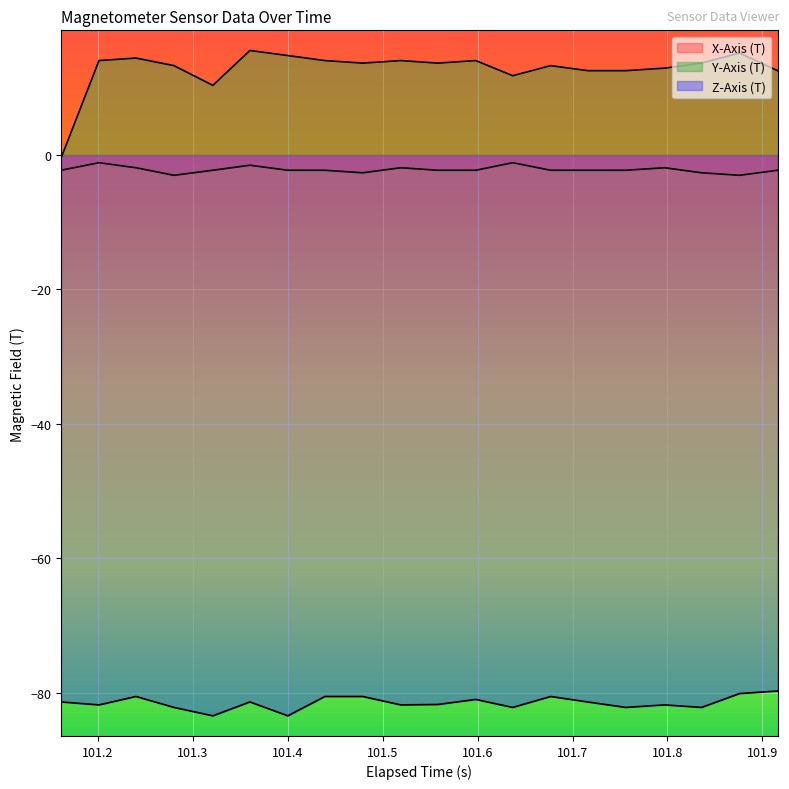

True or false: X-Axis (T) and Z-Axis (T) cross at least once.

False